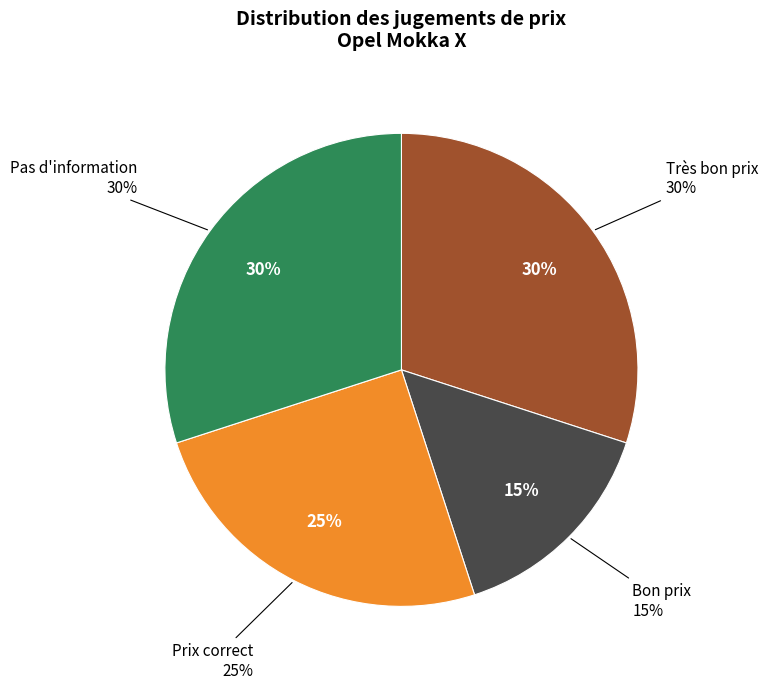

Which category has the biggest portion of the pie?

Très bon prix